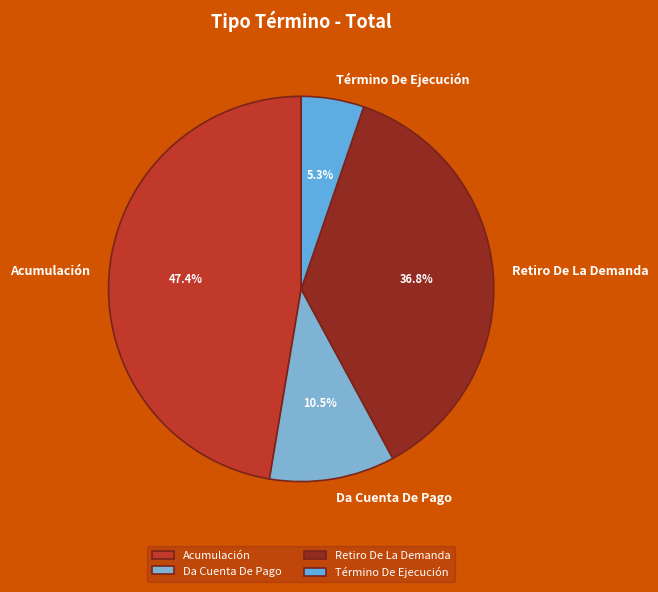

What is the total percentage of Retiro De La Demanda and Término De Ejecución?

42.1%